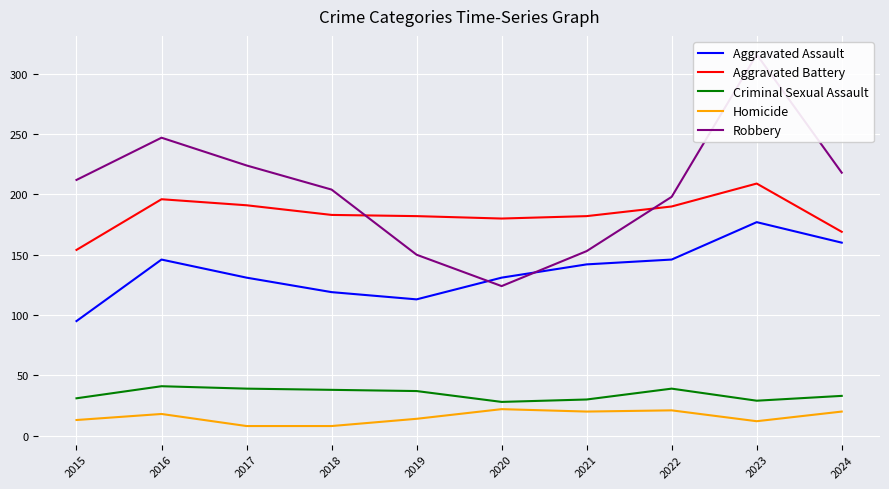

Is this an area chart (filled region under the line)?

No